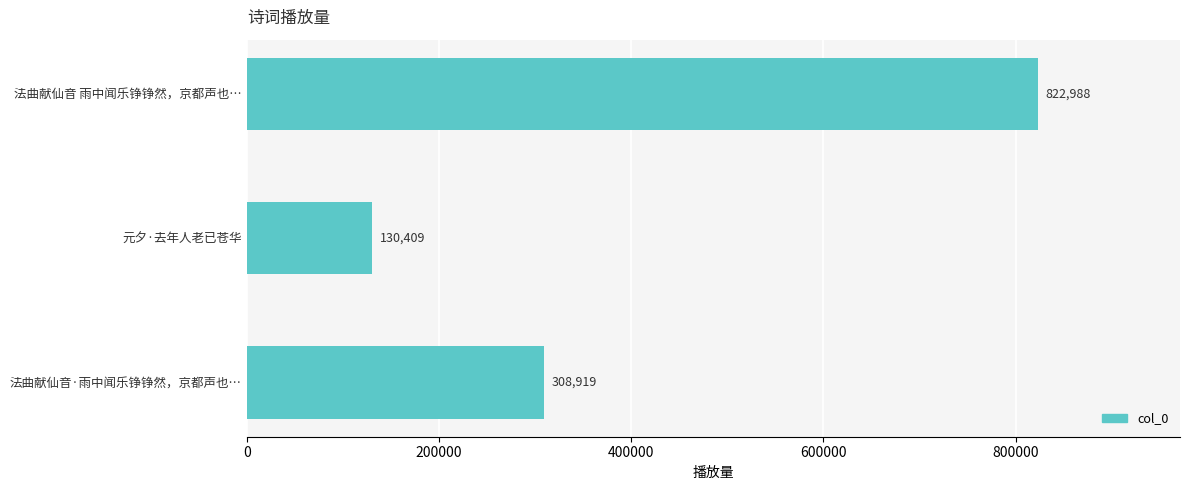

Approximately how many times larger is the value at 法曲献仙音 雨中闻乐铮铮然，京都声也… compared to 元夕·去年人老已苍华?

6.3